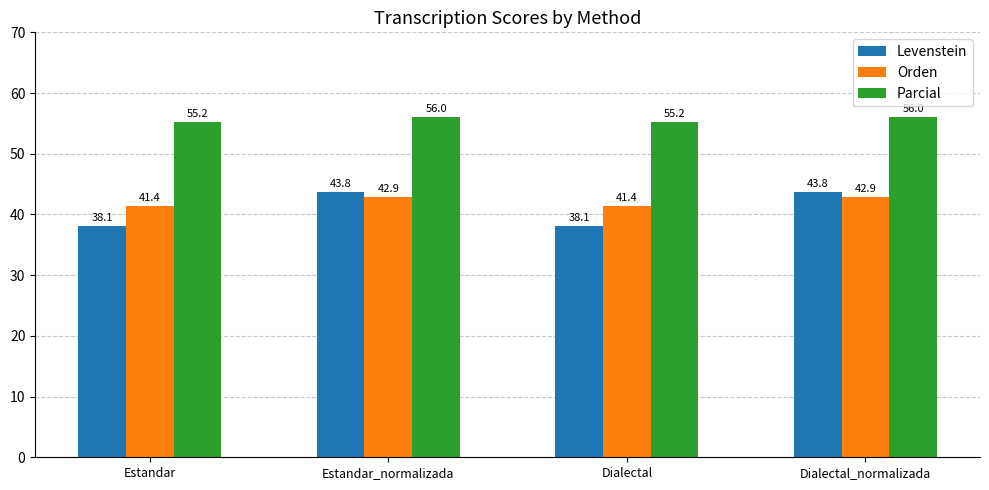

How many distinct data groups are displayed?

3